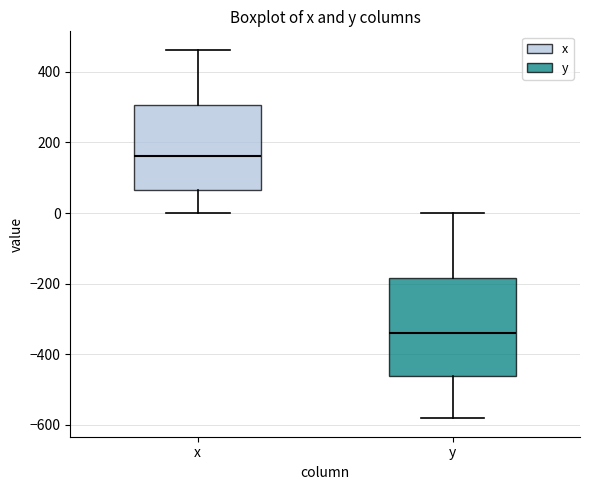

Which box is the tallest, from its lower edge to its upper edge?

y